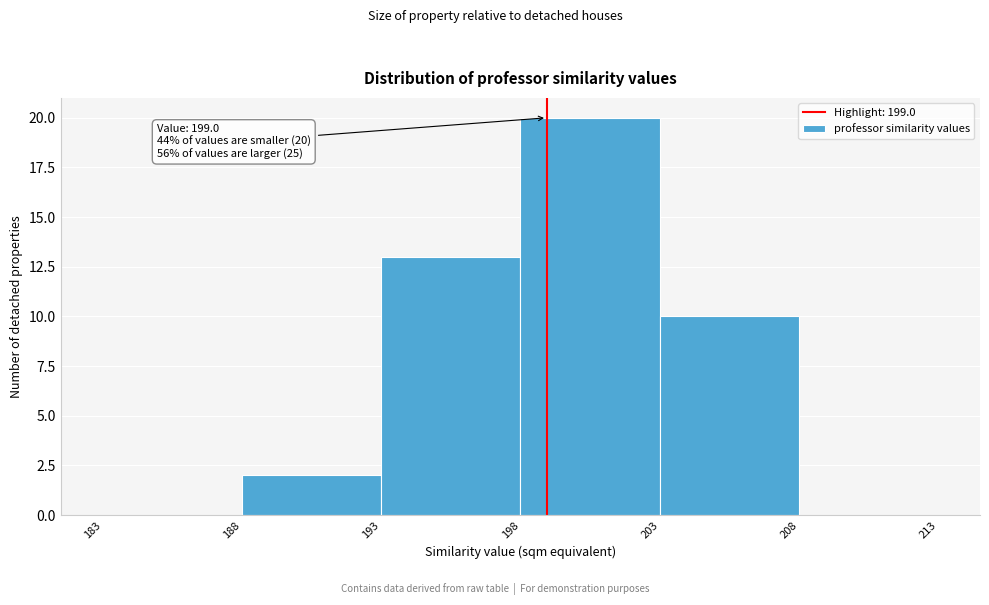

Over which range of the x-axis is the bar tallest?

198 to 203